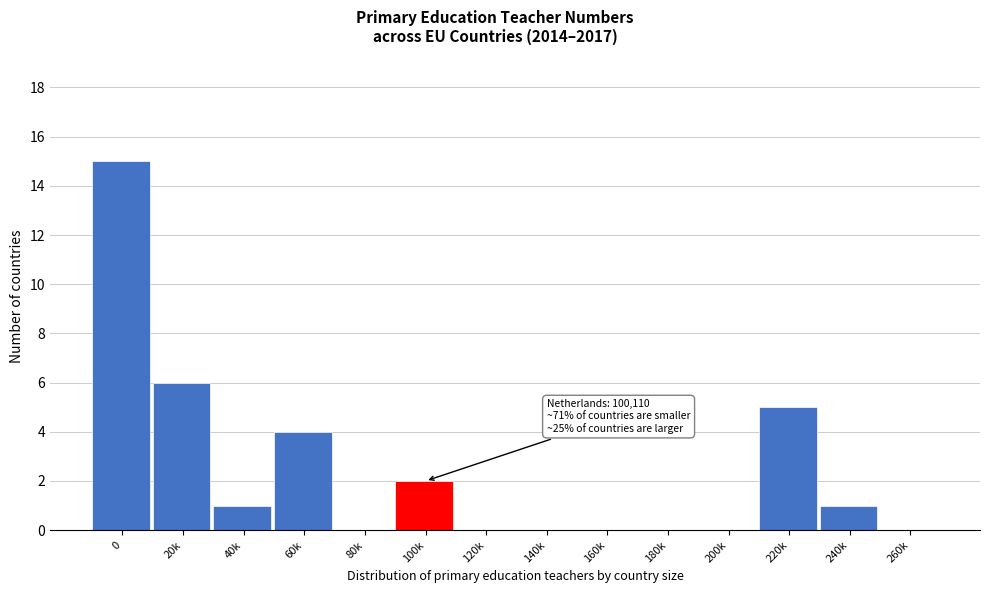

Reading right to left, what are all the values shown in this chart?

260k=0	240k=1	220k=5	200k=0	180k=0	160k=0	140k=0	120k=0	100k=2	80k=0	60k=4	40k=1	20k=6	0=15